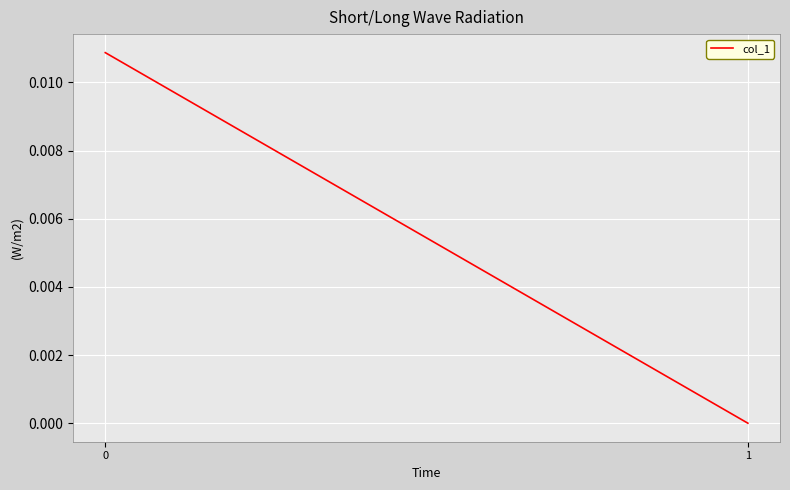

Rank the categories by value from lowest to highest.

1, 0